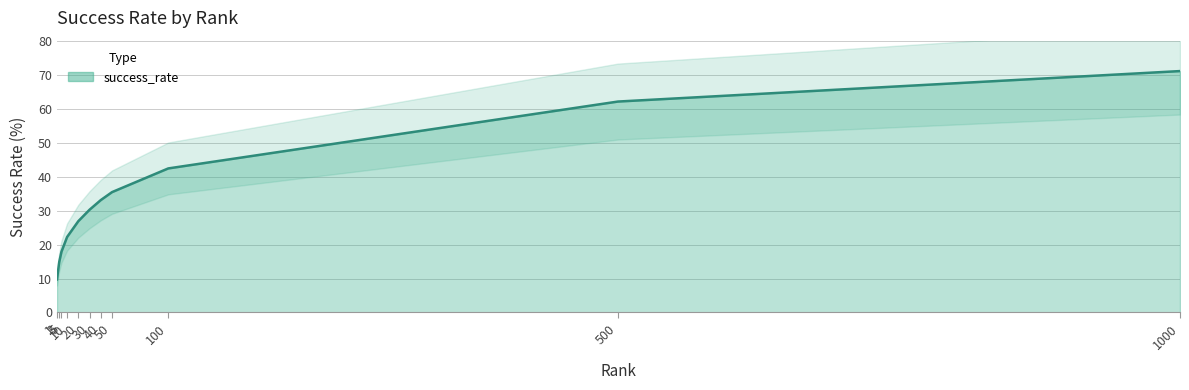

The value at 20.0 is 26.9. True or false?

True